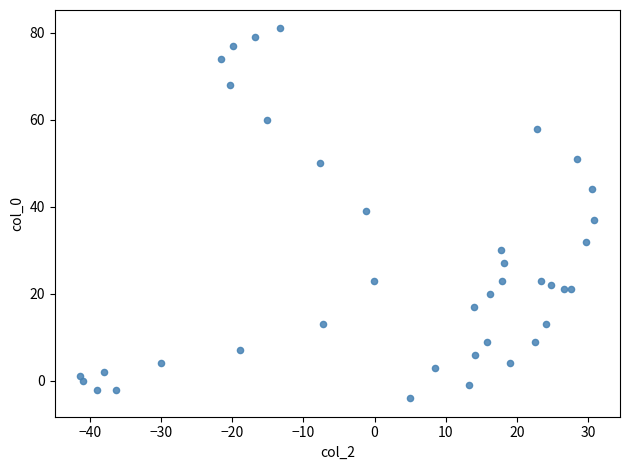

What is the range of Y values (max minus min)?

85